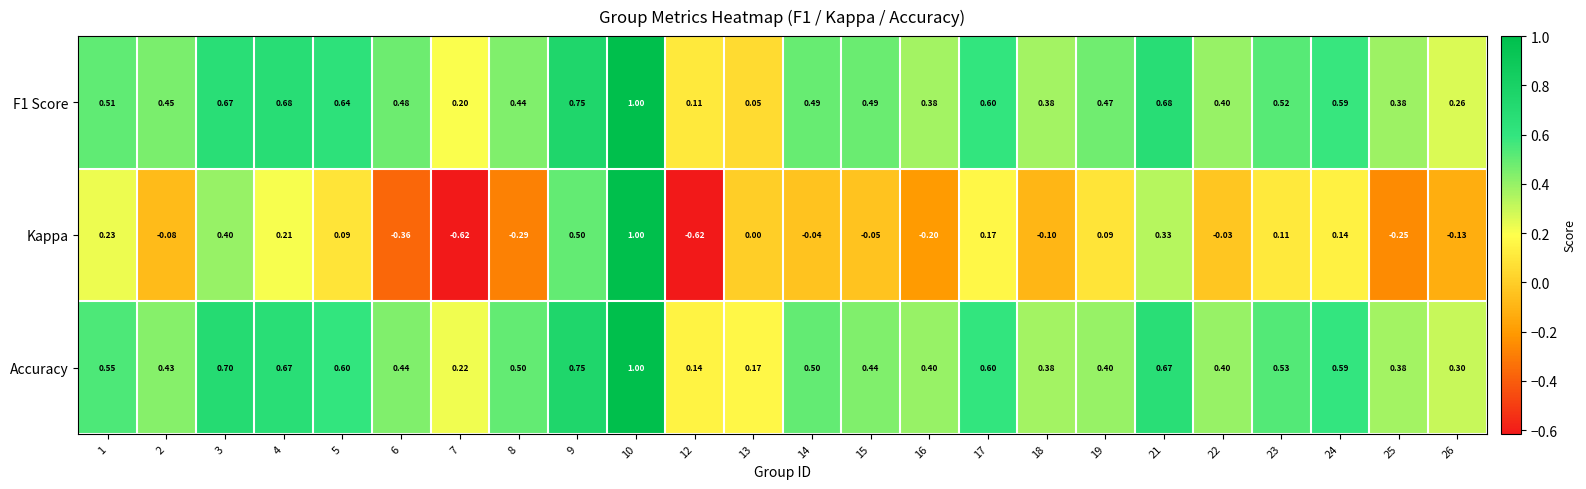

At how many categories does at least one series exceed 0?

24